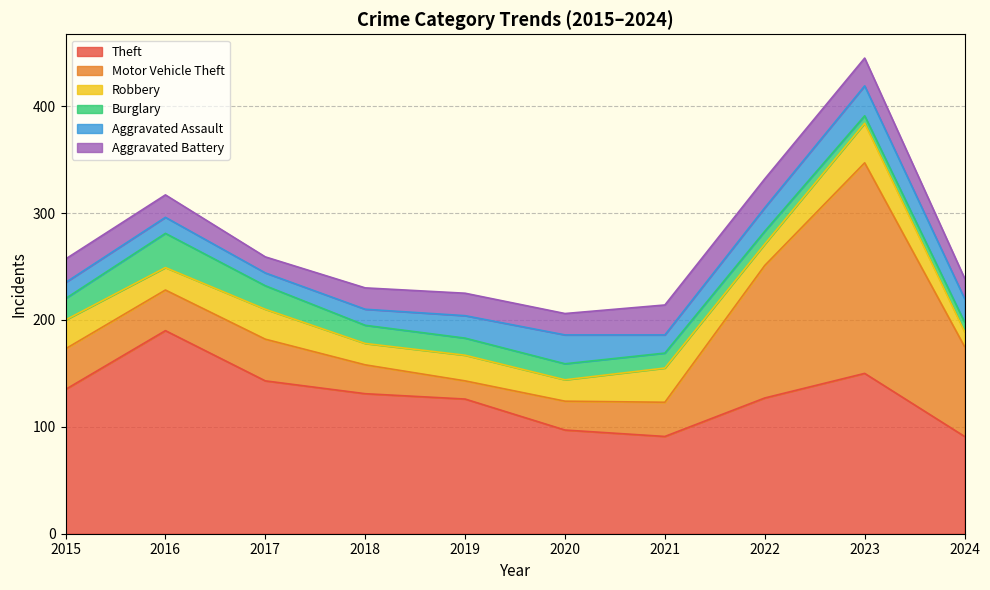

What is the smallest value displayed?

7